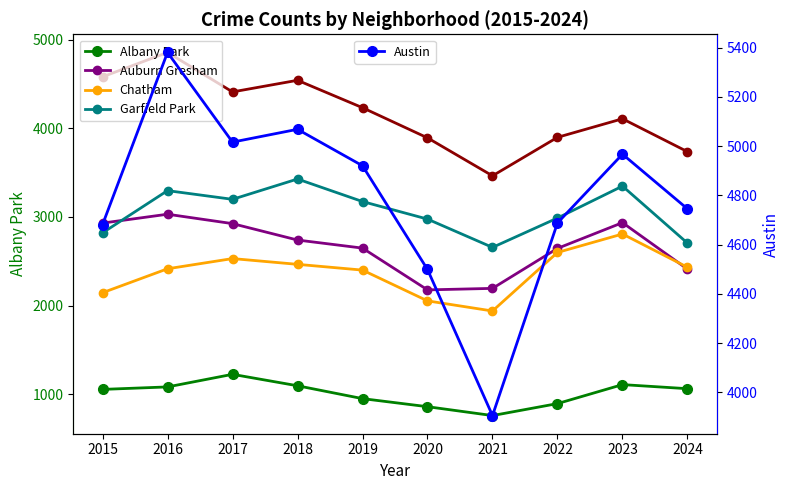

What is the average value of the Garfield Park series?

3059